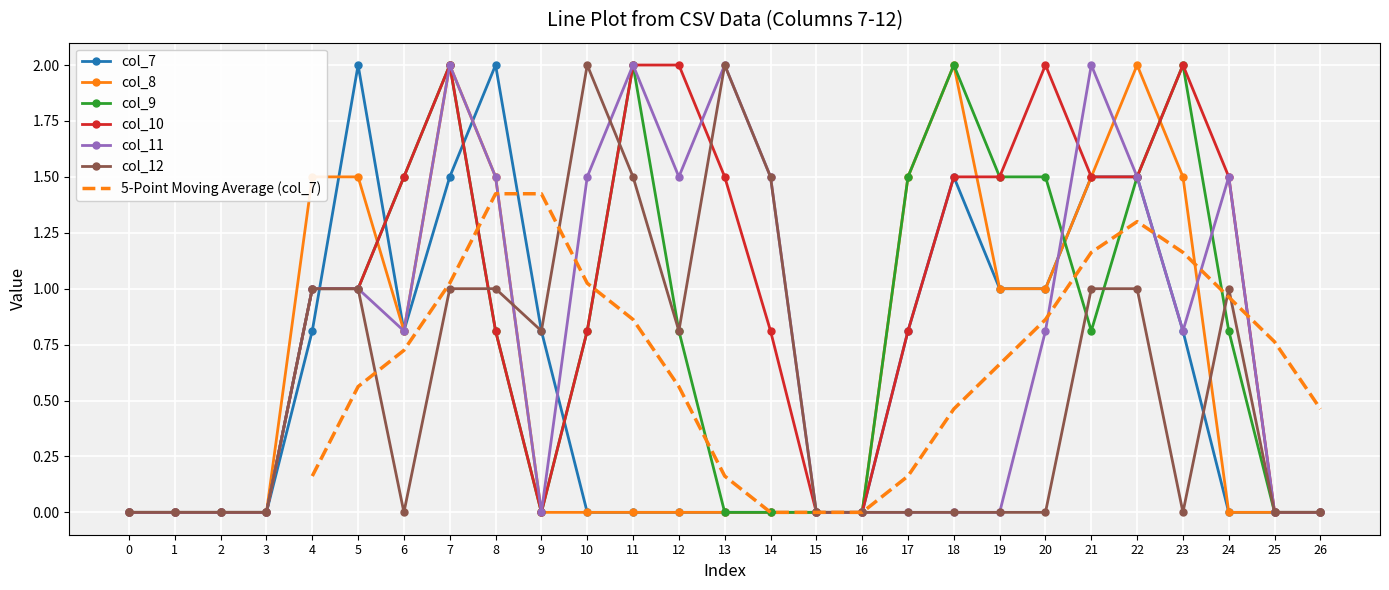

Which series changed the most between 10 and 18?

col_8